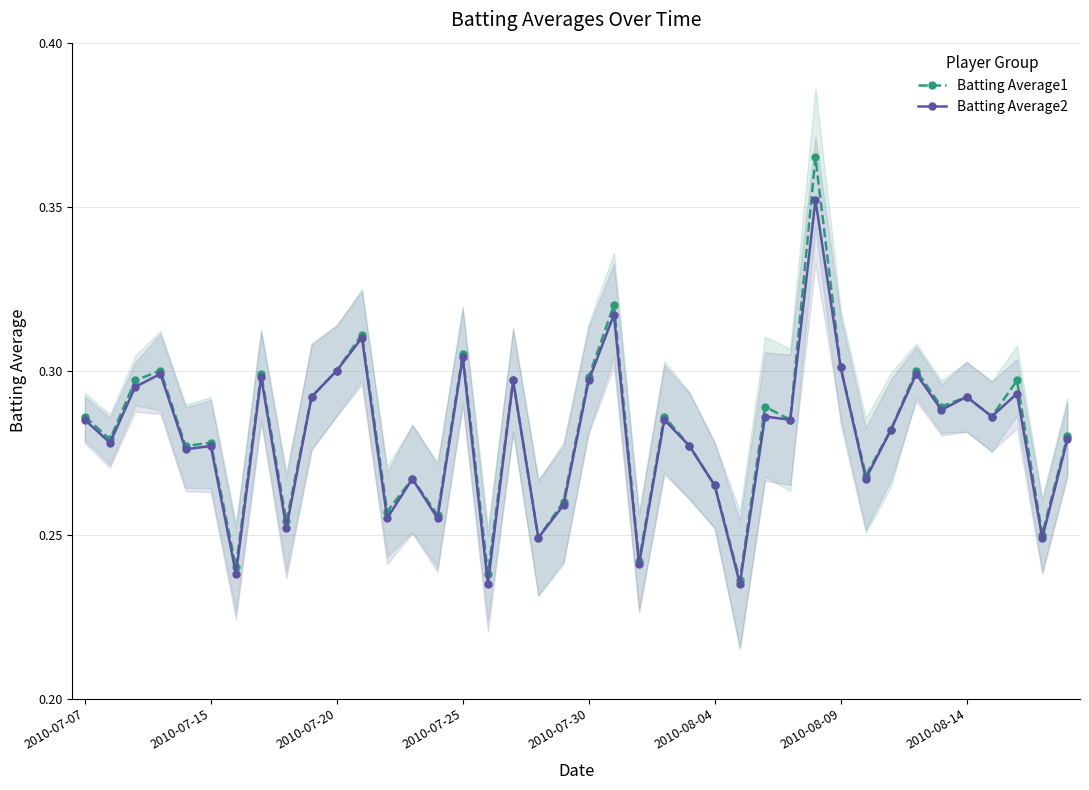

True or false: Batting Average2 has more than 0 interior local peaks.

True